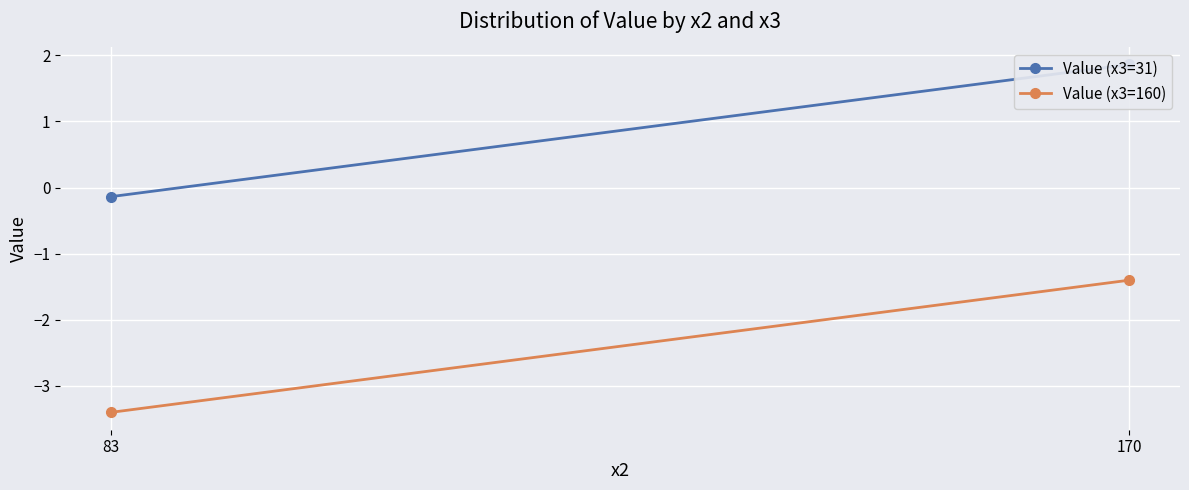

Rank the series by their maximum value, from highest to lowest.

Value (x3=31), Value (x3=160)